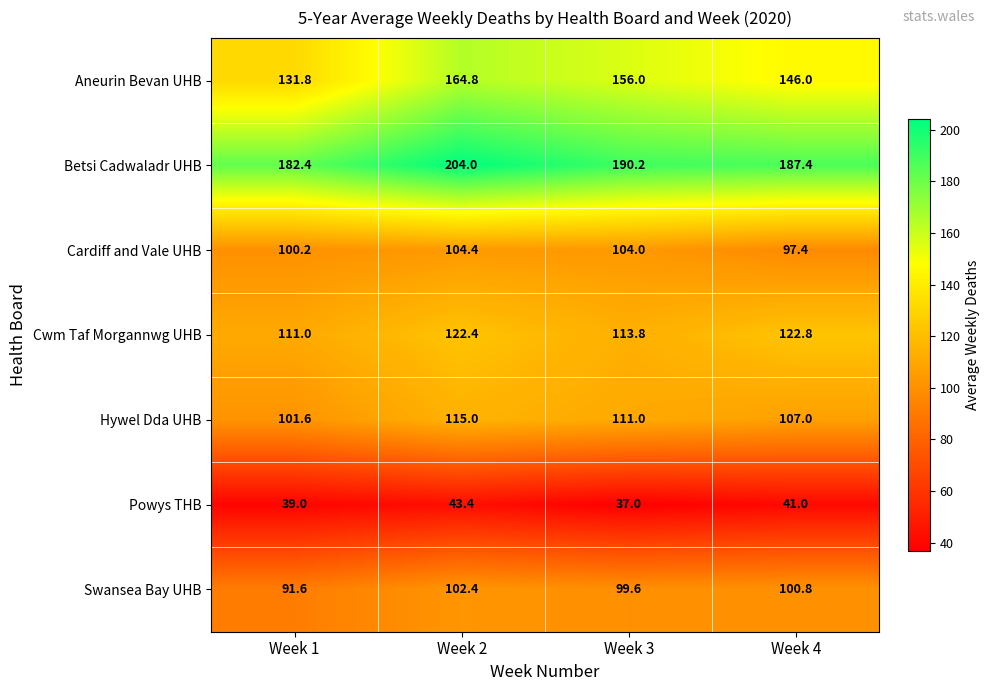

True or false: Swansea Bay UHB has a value of 99.6 at Week 3.

True